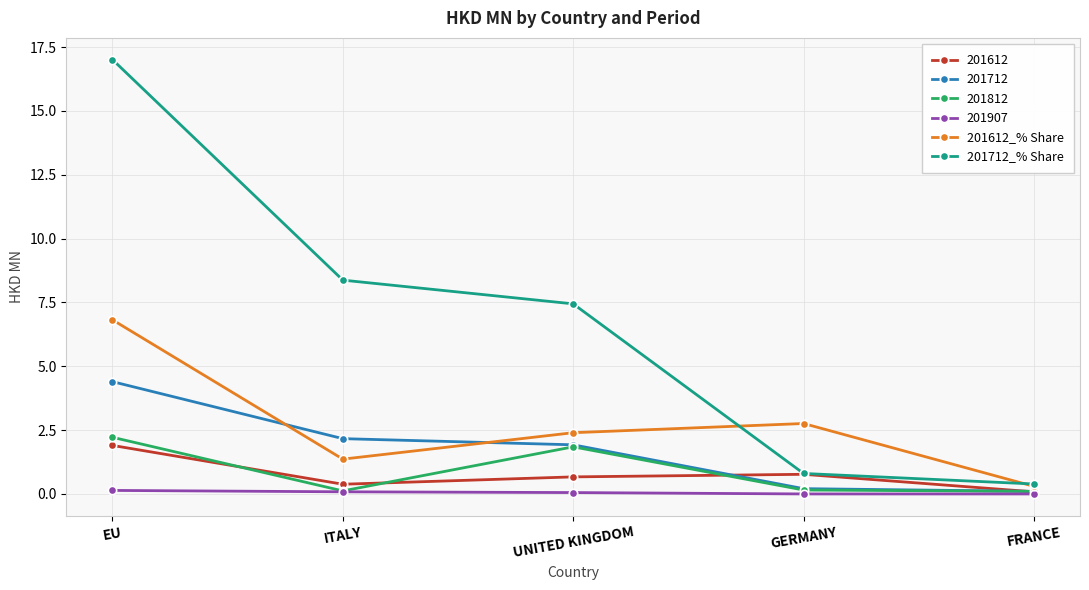

What is the difference between the 201712_% Share values at UNITED KINGDOM and GERMANY?

6.6